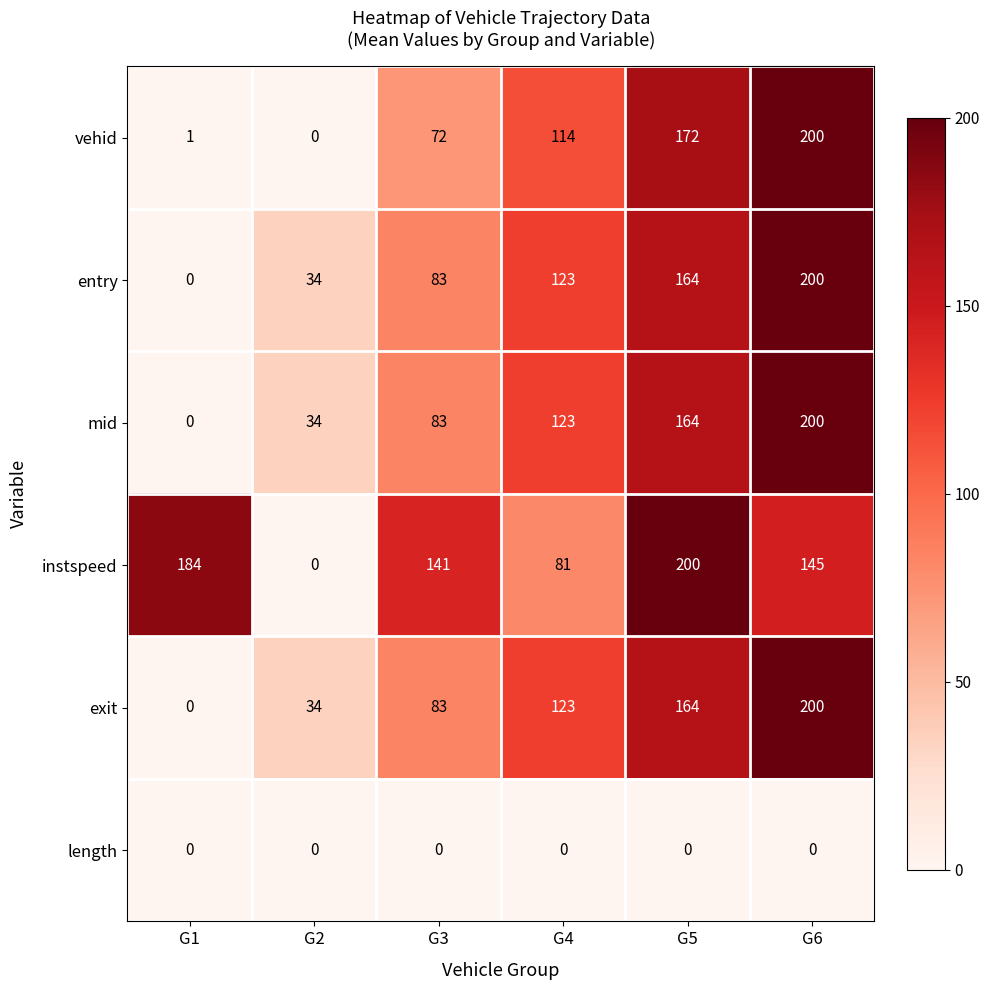

At which label is mid closest to 100?

G3